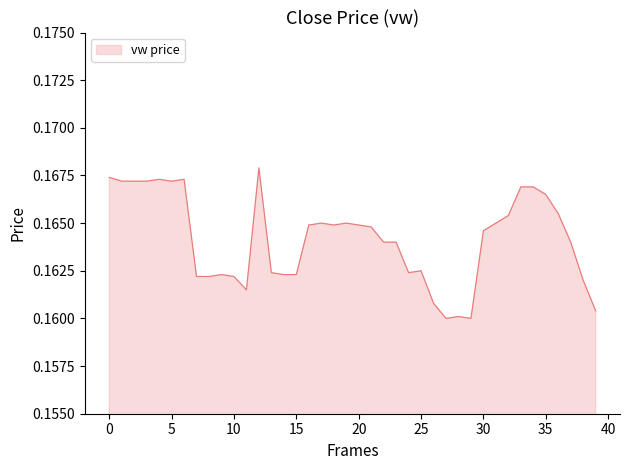

Does the chart display data point markers on the line(s)?

No